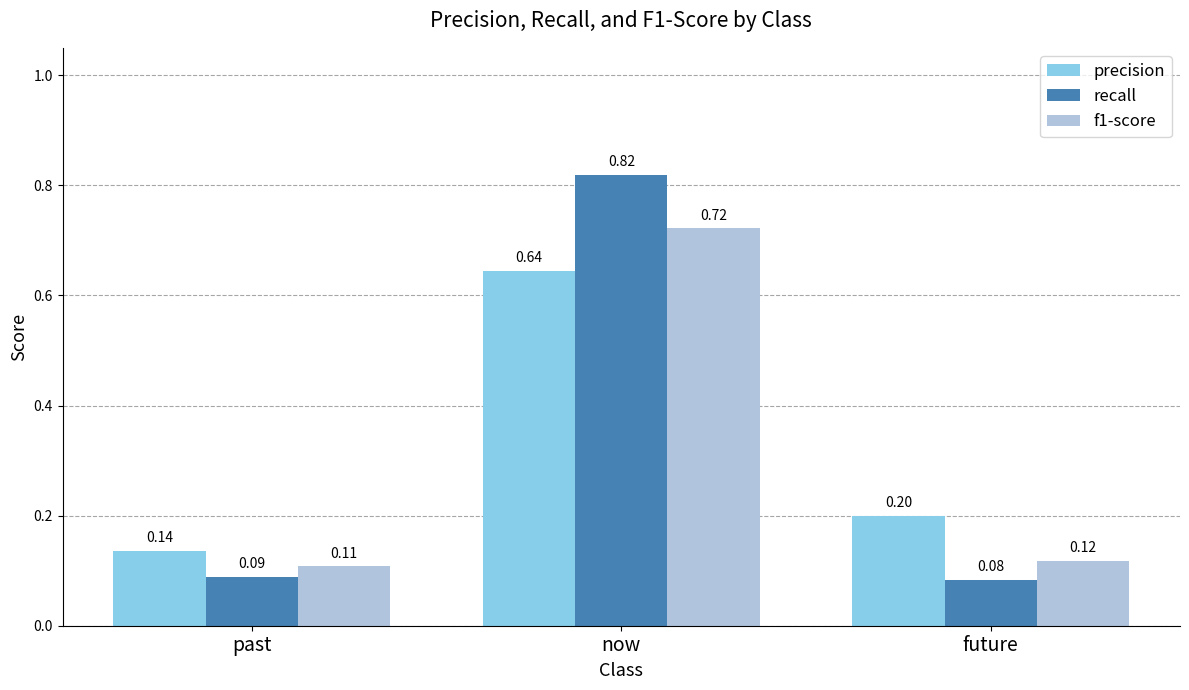

Which series has the widest spread of values?

recall